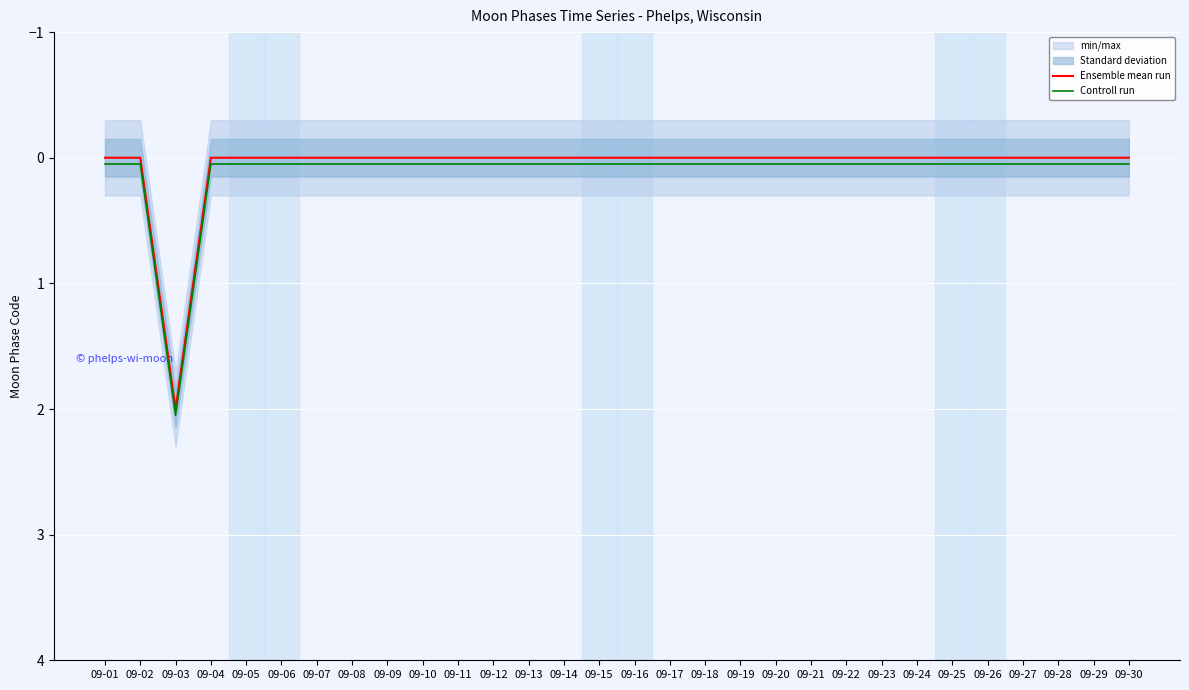

The Controll run series shows 0.1 at 09-09. True or false?

True